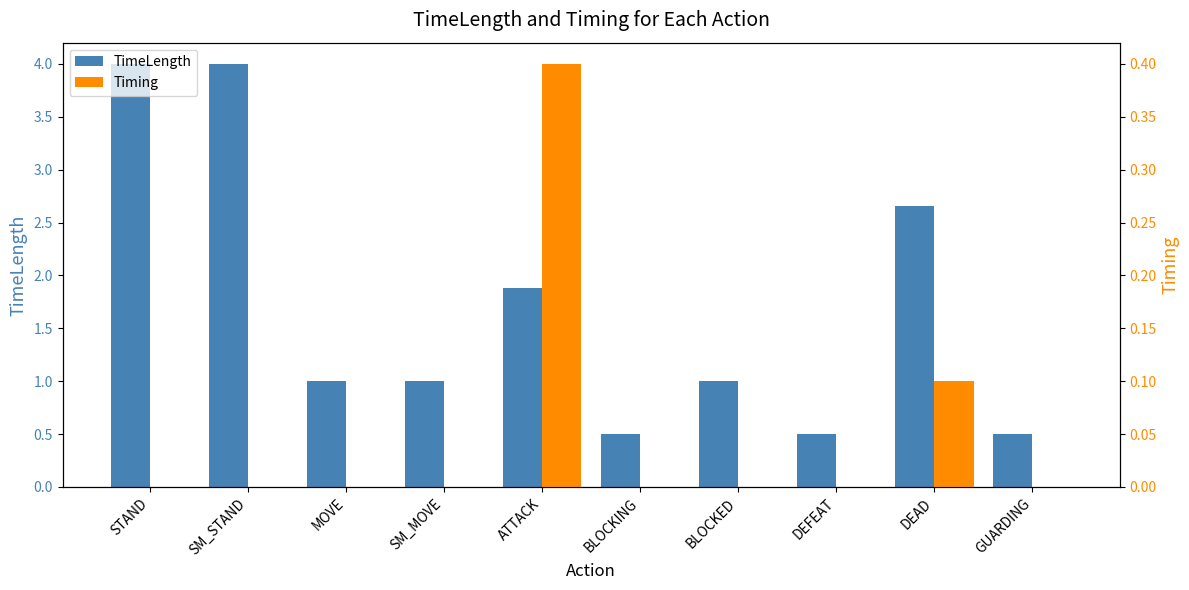

Which has a higher value, SM_MOVE or GUARDING?

SM_MOVE